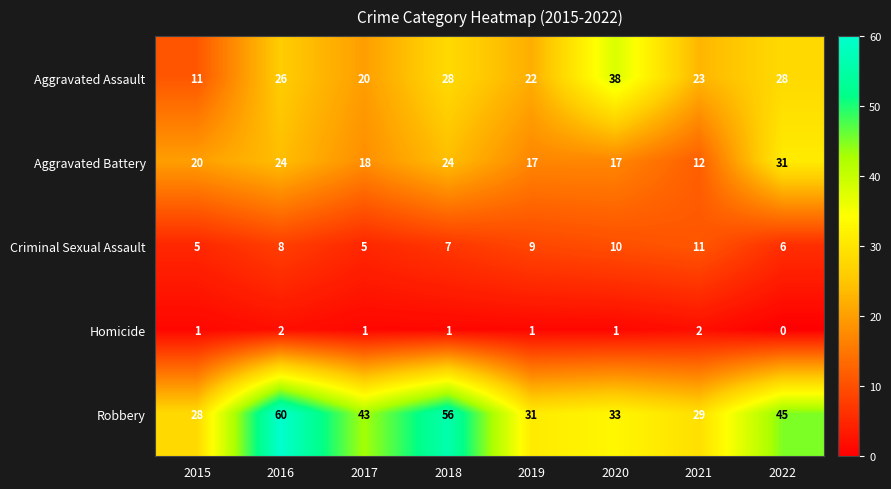

Which series has the largest range (max minus min)?

Robbery